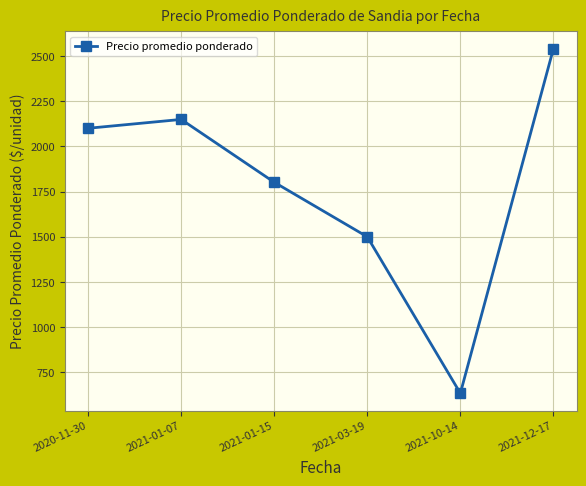

What is the greatest value displayed?

2540.0